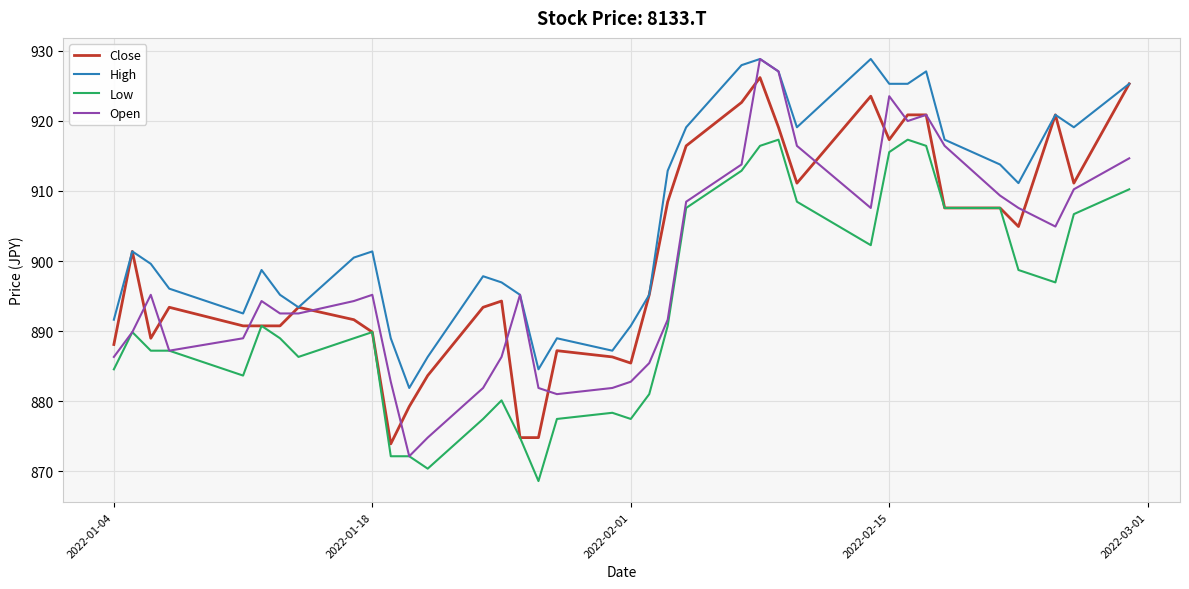

True or false: High and Low cross at least once.

False